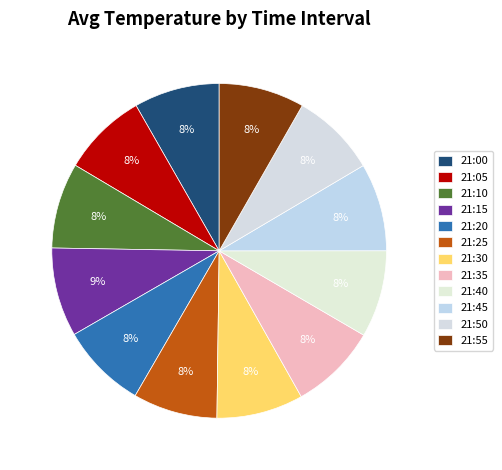

Combined, what portion of the pie is 21:20 and 21:05?

16.5%